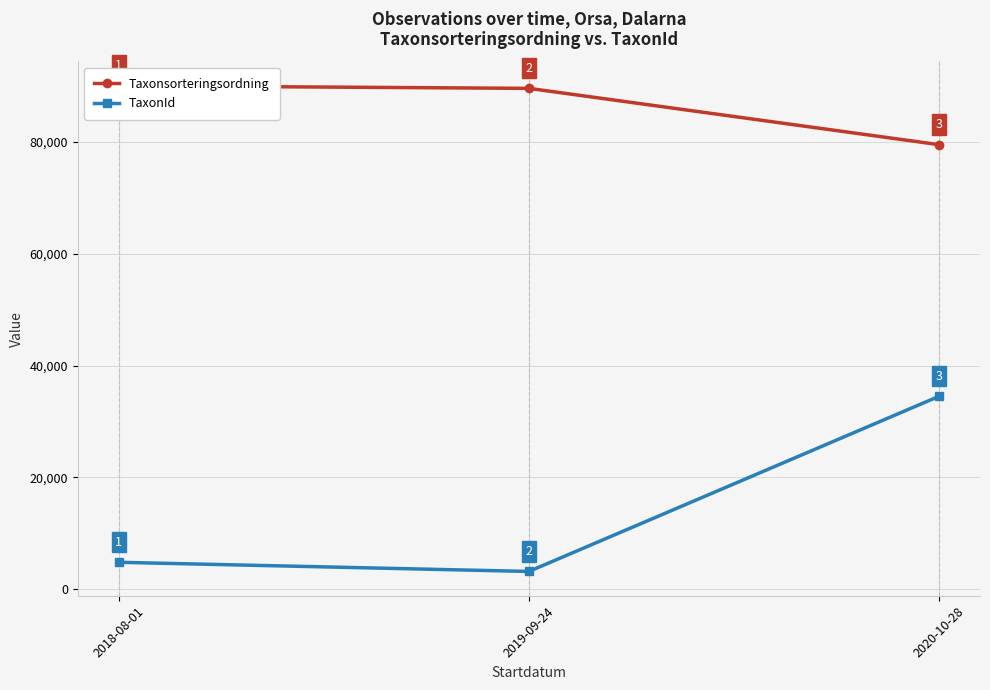

What position from the right is 2020-10-28?

1